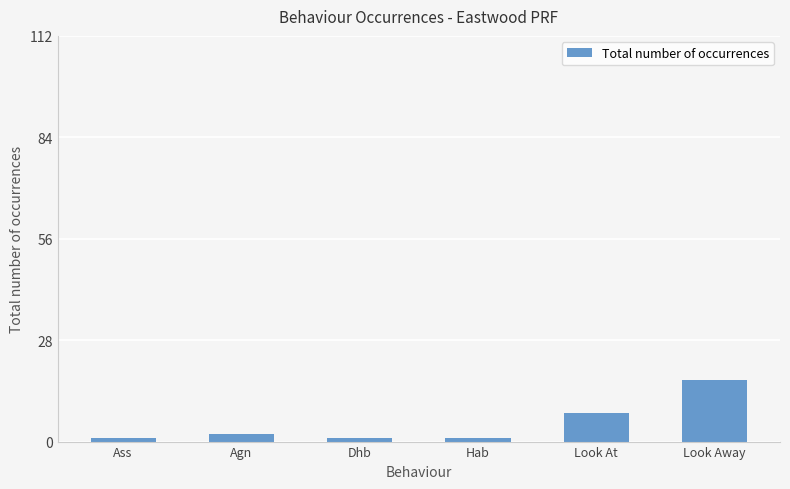

Reading right to left, extract all data points from this chart.

Look Away=17	Look At=8	Hab=1	Dhb=1	Agn=2	Ass=1